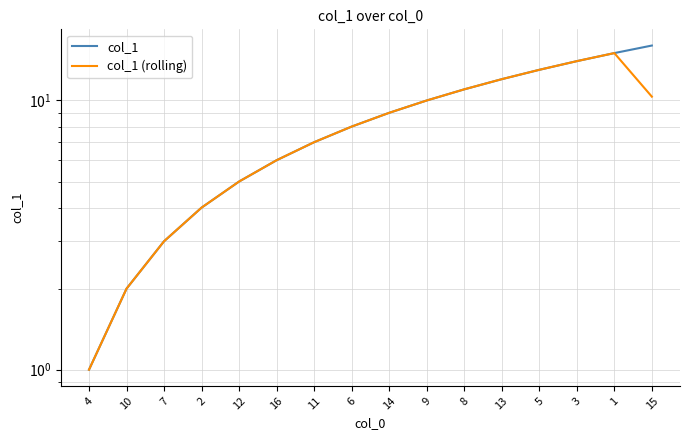

What is the label of the 7th point from the right?

9